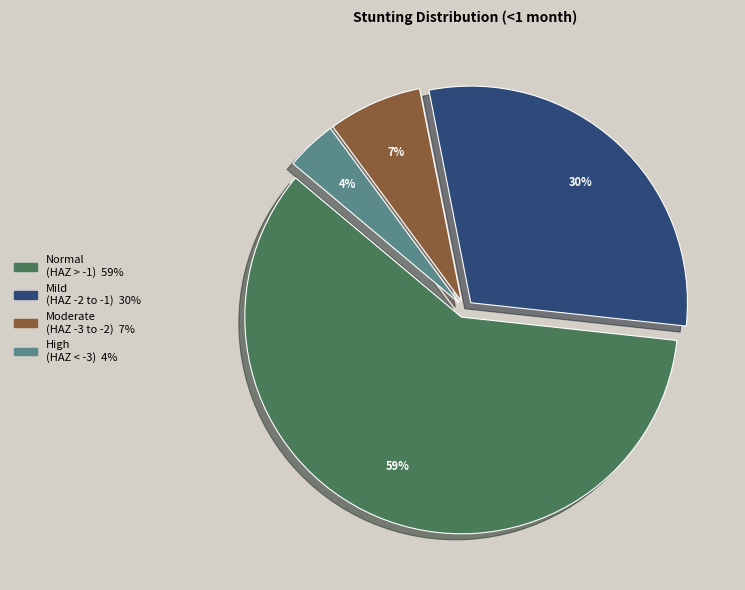

To the nearest percent, what is the average slice percentage?

25%